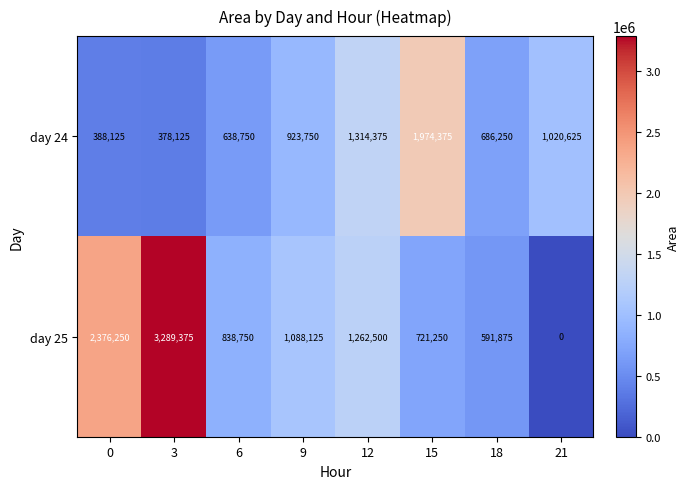

What is the greatest value displayed?

3289375